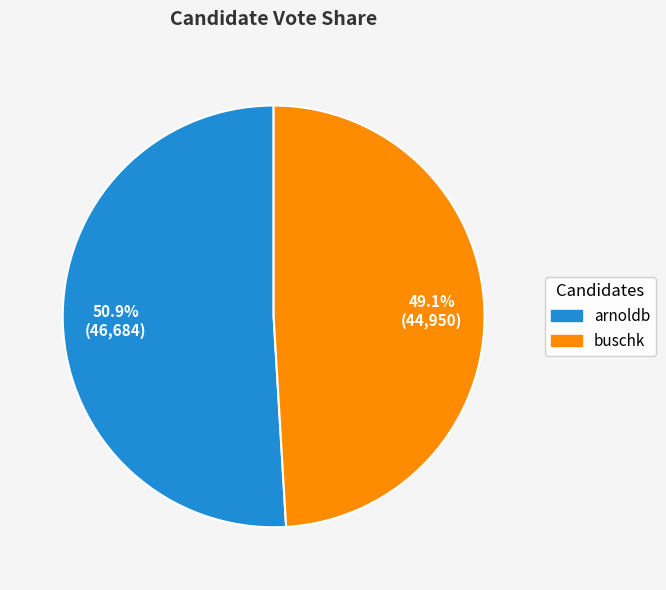

Which slice is the largest?

arnoldb